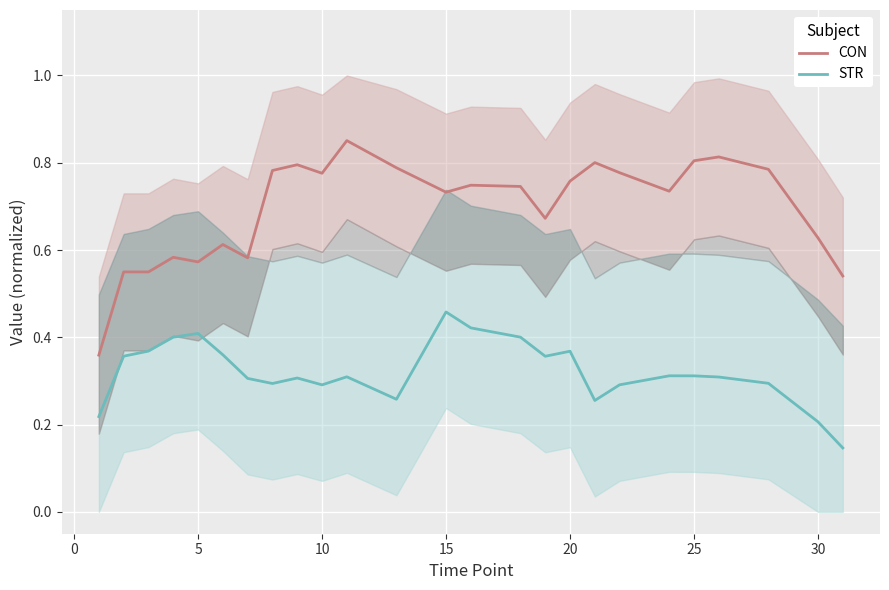

What is the total value across all series at 10?

1.0